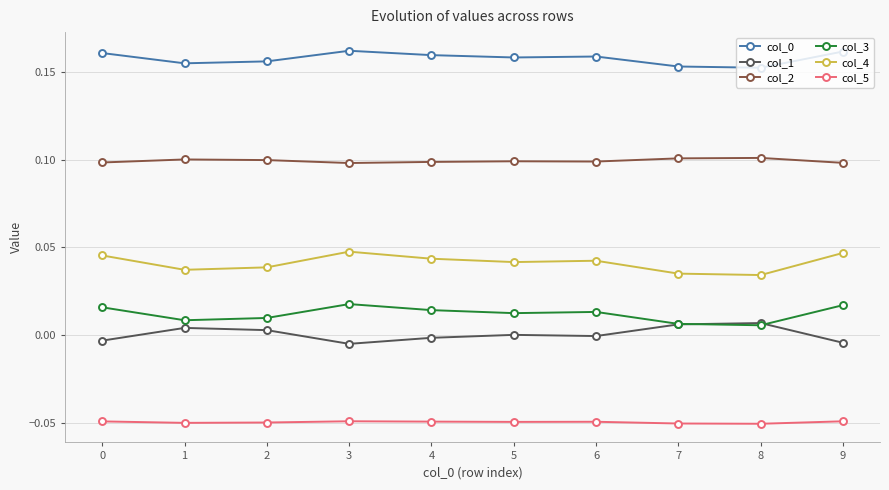

True or false: col_3 has a value of 0.0 at 9.

True